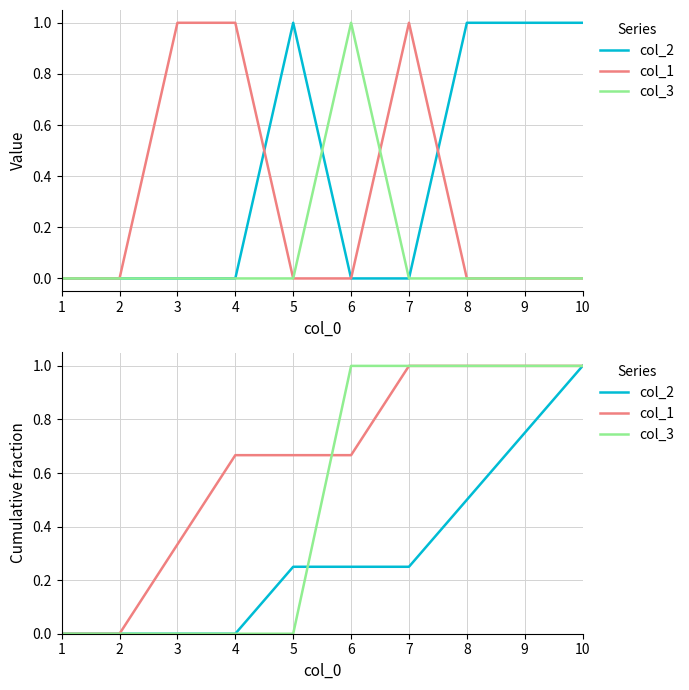

How many intersections are there between col_3 and col_1?

1